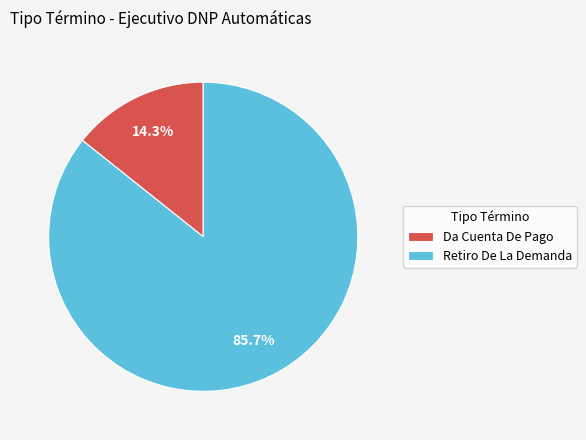

Rank the categories by value from lowest to highest.

Da Cuenta De Pago, Retiro De La Demanda